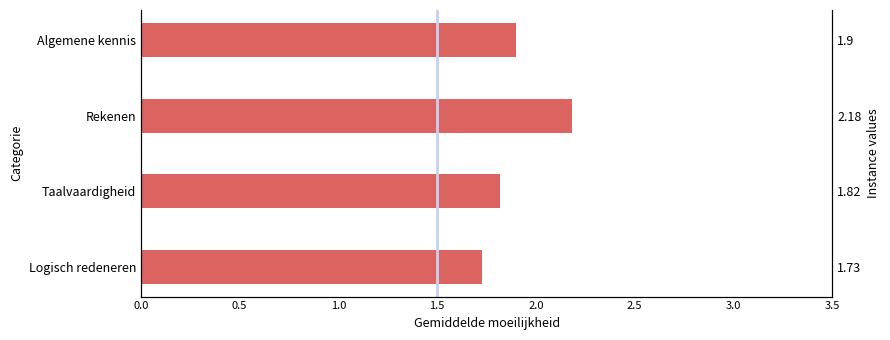

What is the average value?

1.9